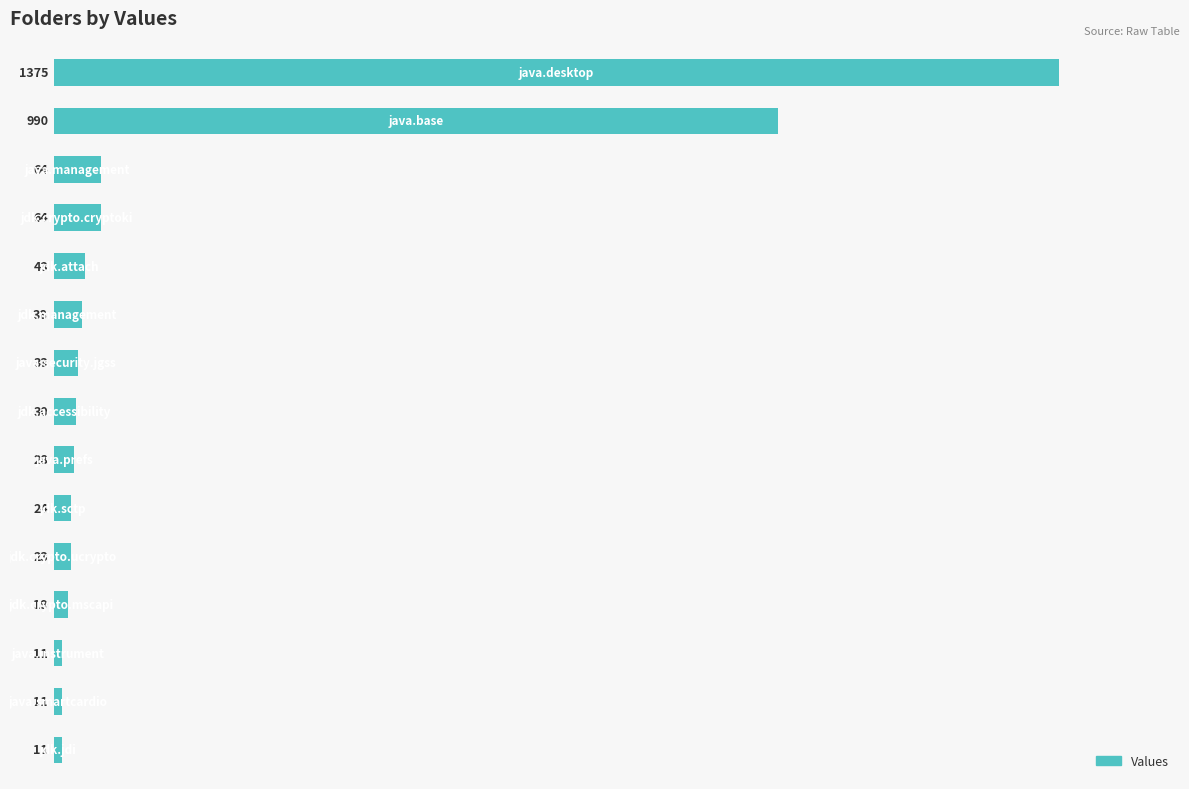

Are the bars horizontal?

Yes